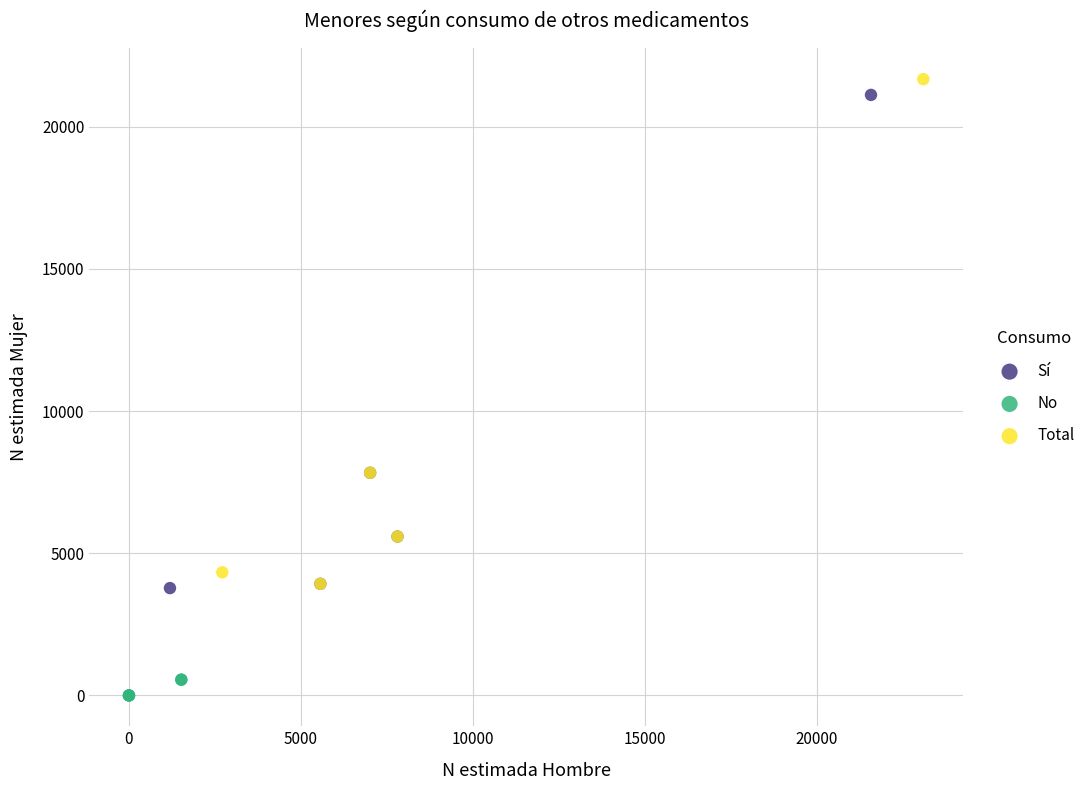

Which series reaches the minimum Y coordinate?

No